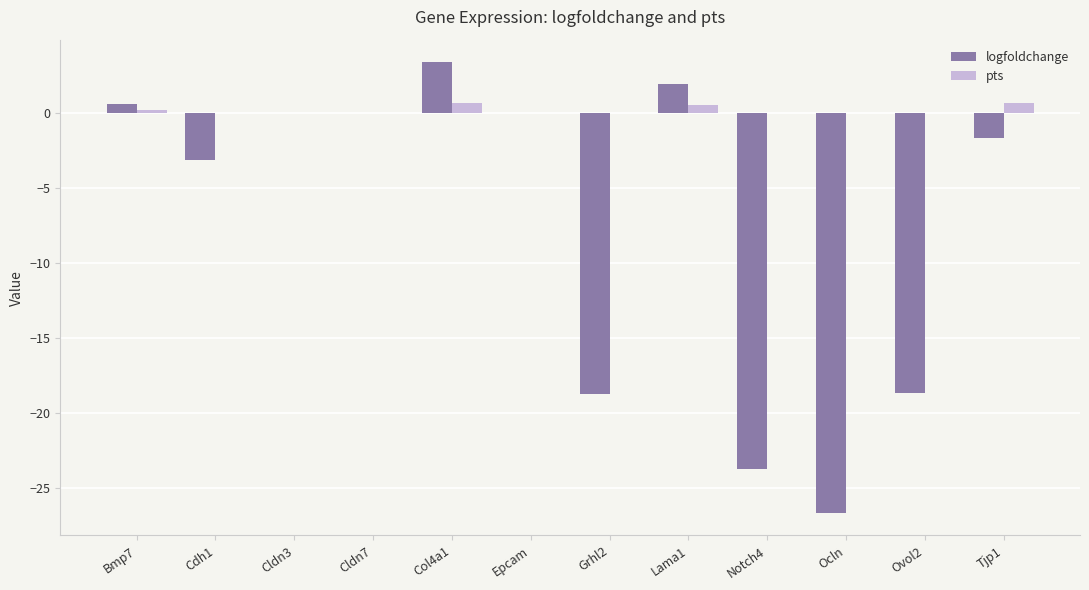

What are all the series names shown in the legend?

logfoldchange, pts